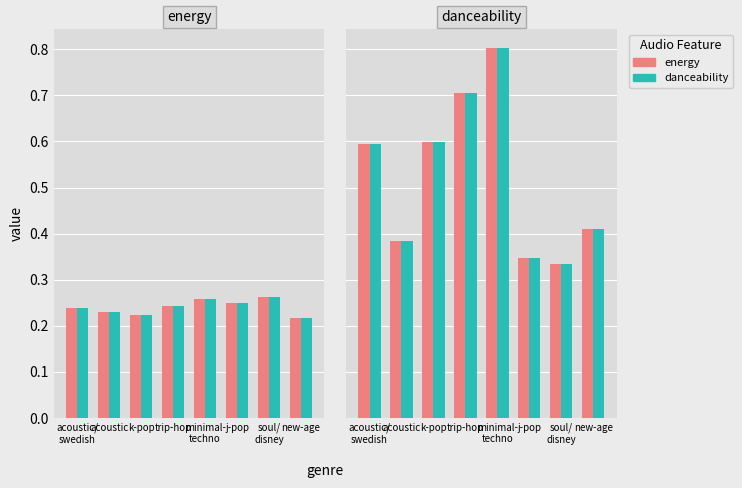

Rank the series at k-pop from highest to lowest value.

energy, danceability